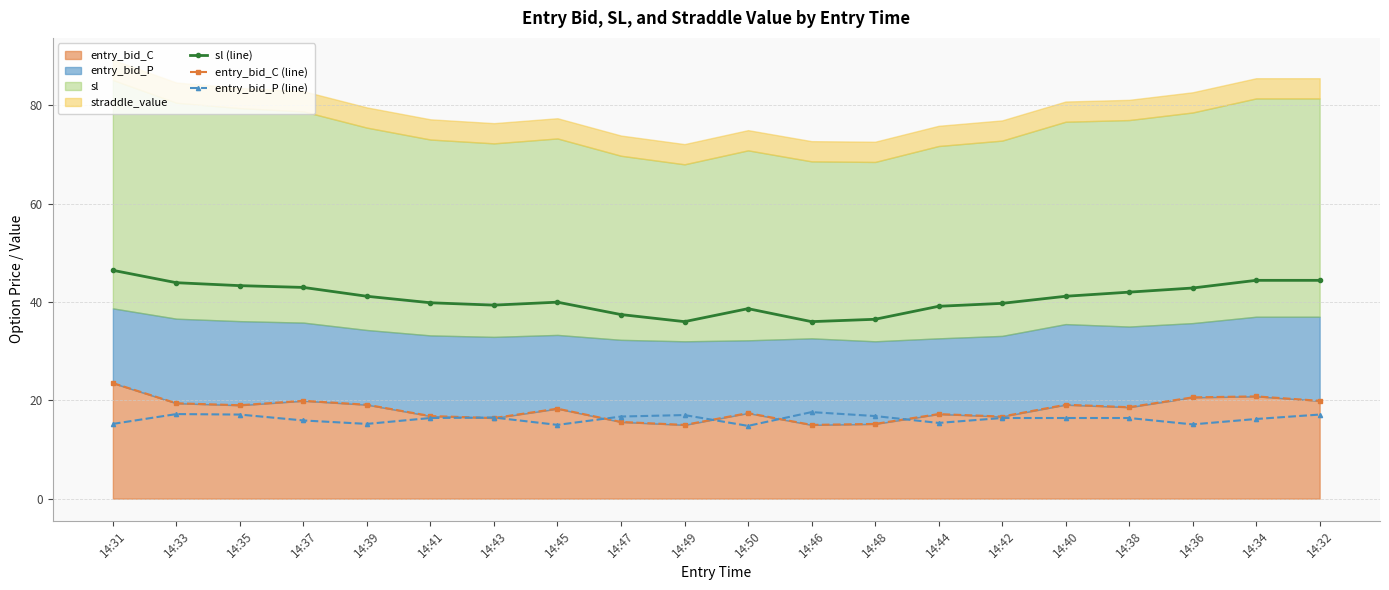

What is the difference between the highest and lowest values at 14:33?

26.7